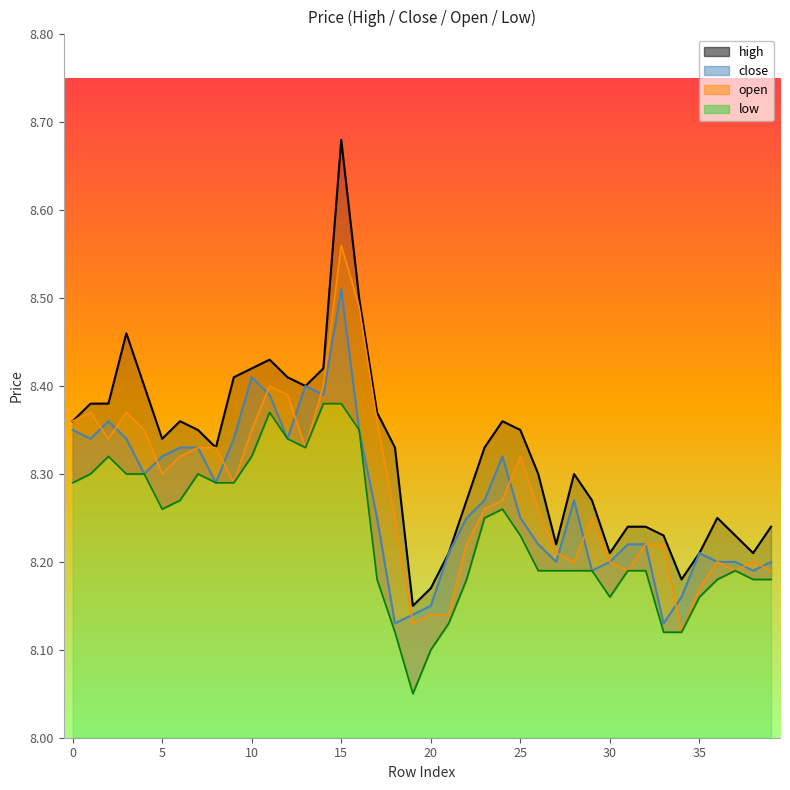

What is the value of the low point at the 38th from the left?

8.2